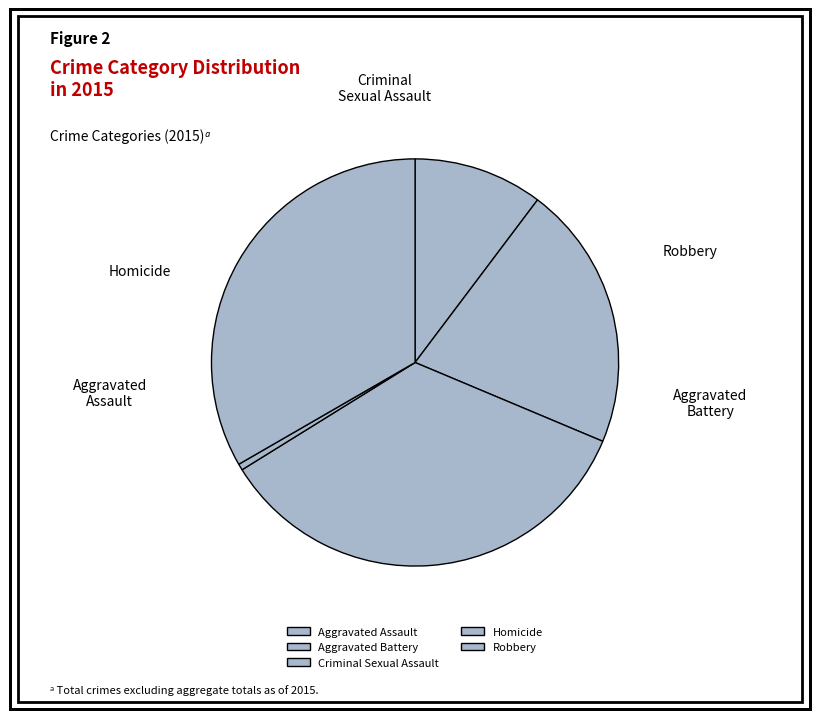

Combined, do Homicide and Aggravated Battery account for over 50%?

No